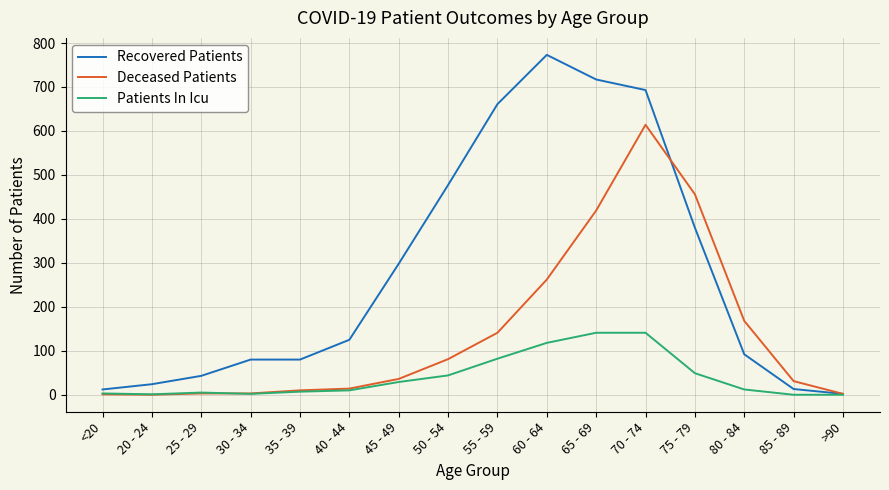

How many categories are shown in the chart?

16